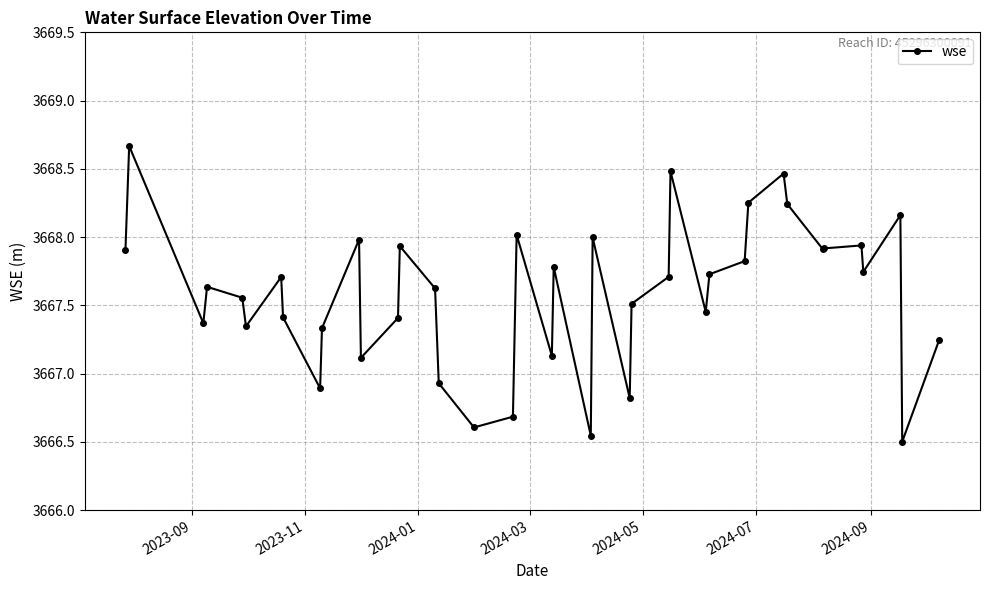

How many interior local valleys (lower than both neighbors) does the data have?

12